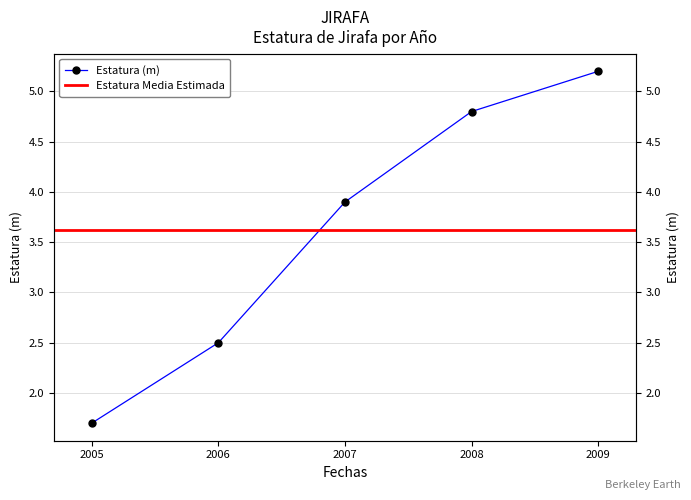

The value at 2006 is 1.2. True or false?

False